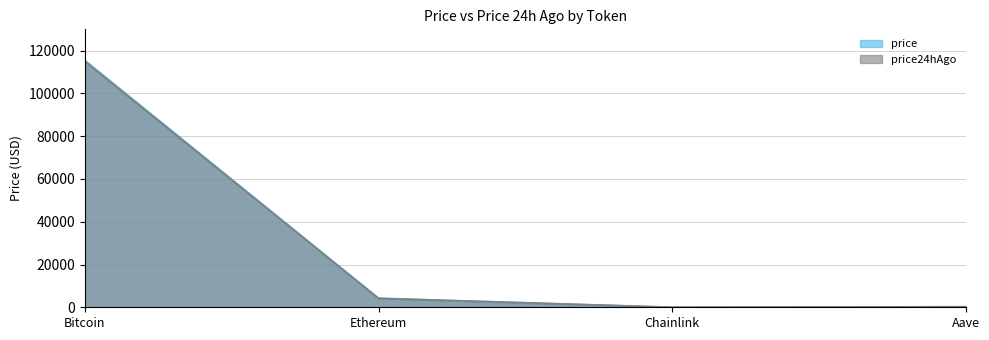

Reading left to right, extract all data points from this chart.

price: Bitcoin=115497.0	Ethereum=4264.6	Chainlink=20.0	Aave=262.1
price24hAgo: Bitcoin=115018.0	Ethereum=4132.1	Chainlink=19.0	Aave=252.2